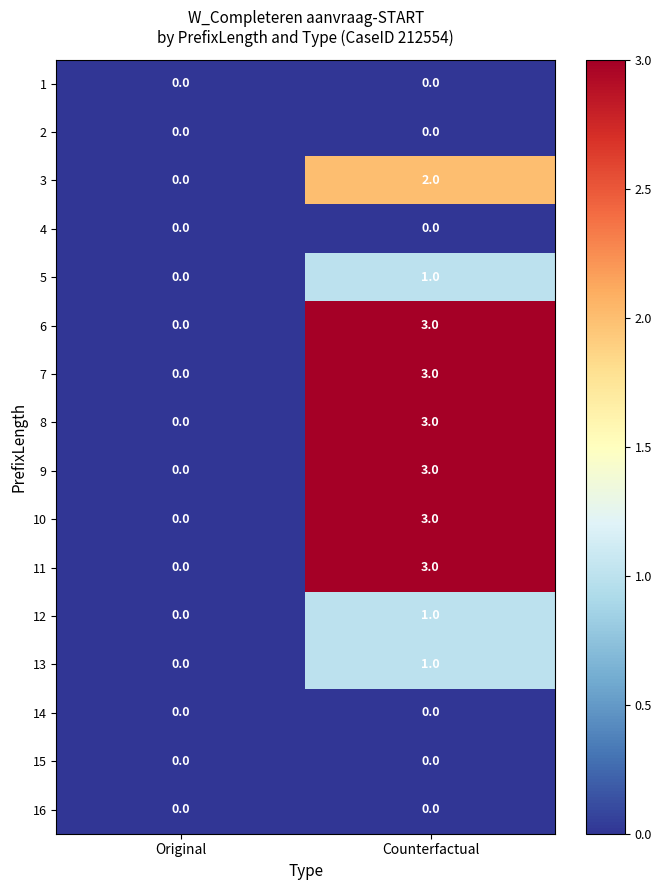

What is the difference between the maximum and minimum values in the 10 series?

3